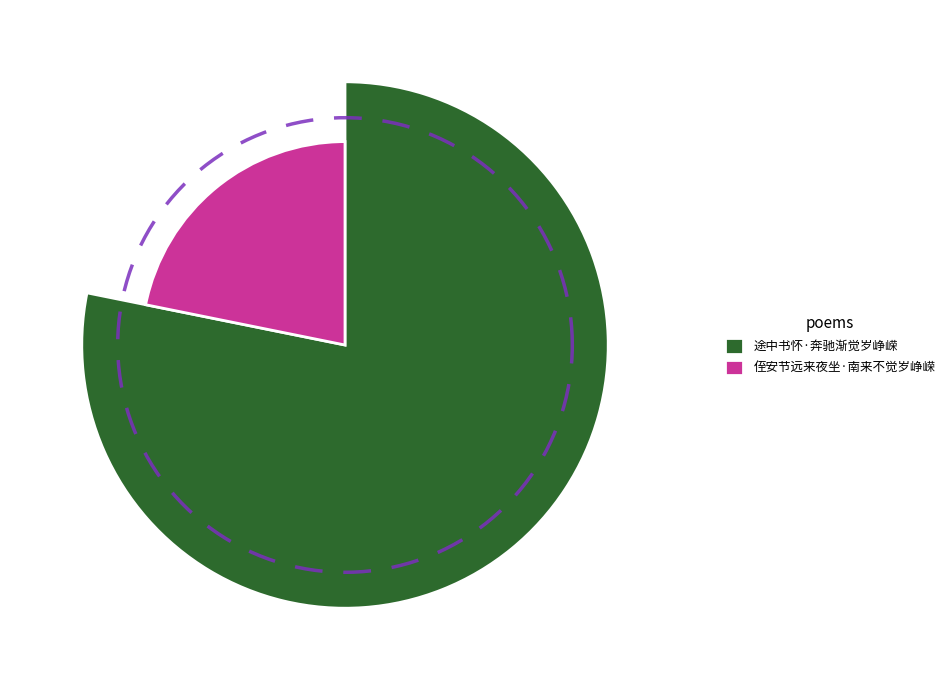

Count the number of slices in the pie.

2